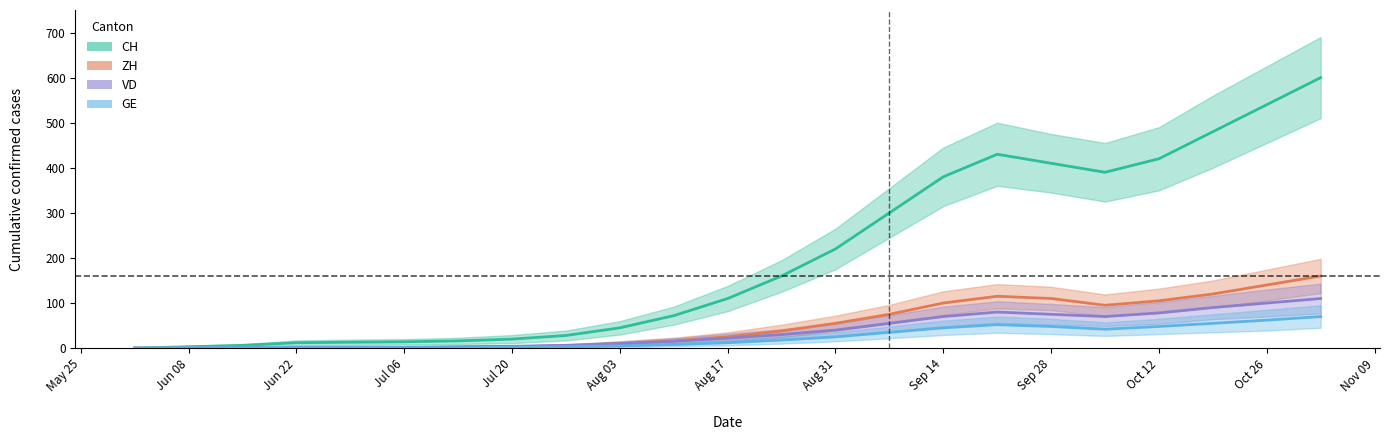

True or false: CH and VD cross at least once.

False